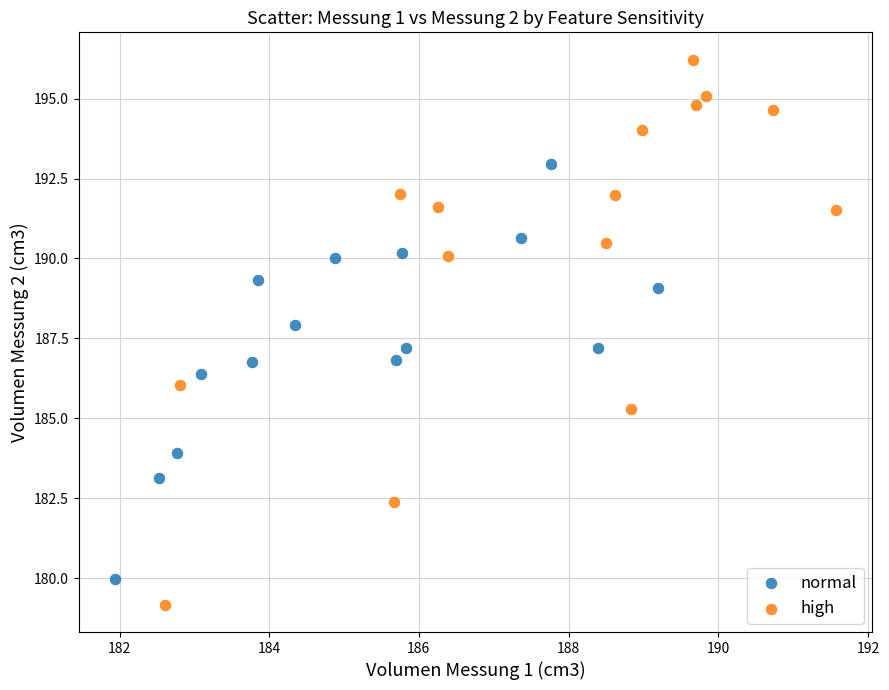

Which series reaches the minimum Y coordinate?

high